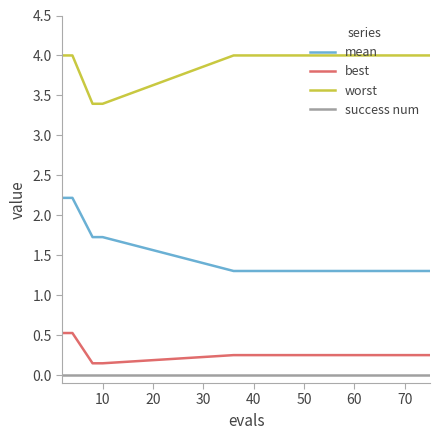

True or false: success num and mean intersect in this chart.

False